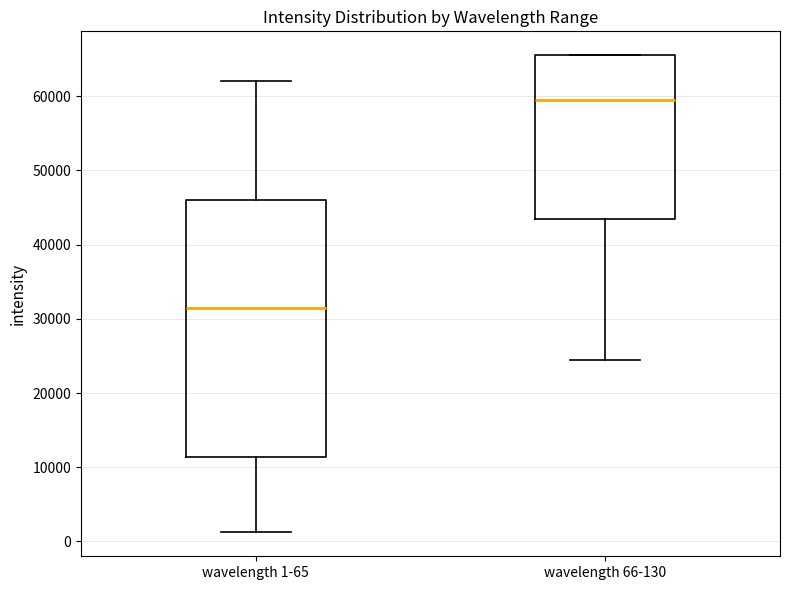

Reading left to right, transcribe this box plot: for each box, give where its median line is, the range the box spans, and where its two whiskers end, as read against the y-axis. The values are not printed on the chart, so give them approximately, as read against the axis.

wavelength 1-65: median 31000, box 11000 to 46000, whiskers 1000 to 62000
wavelength 66-130: median 60000, box 44000 to 66000, whiskers 24000 to 66000